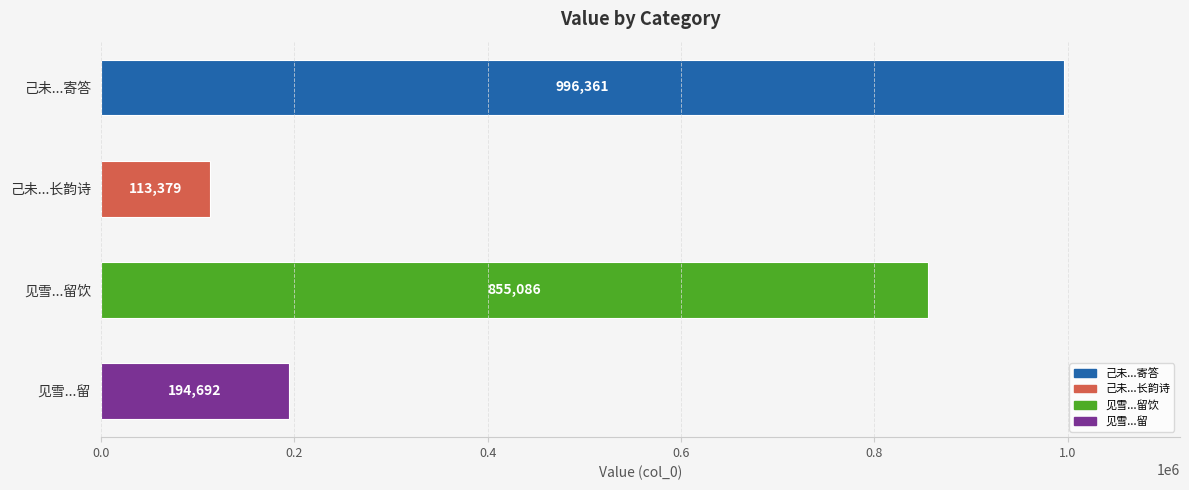

What position from the bottom is 己未...长韵诗?

3